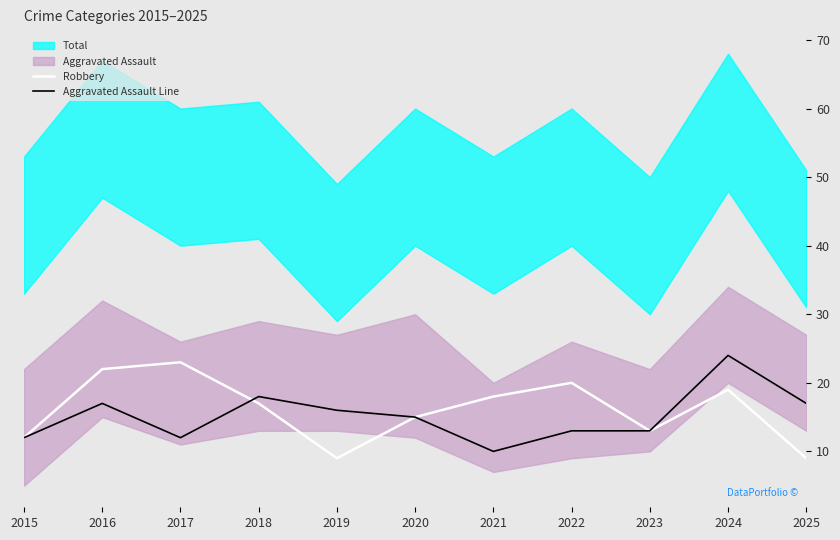

What is the lowest value of the Robbery series?

9